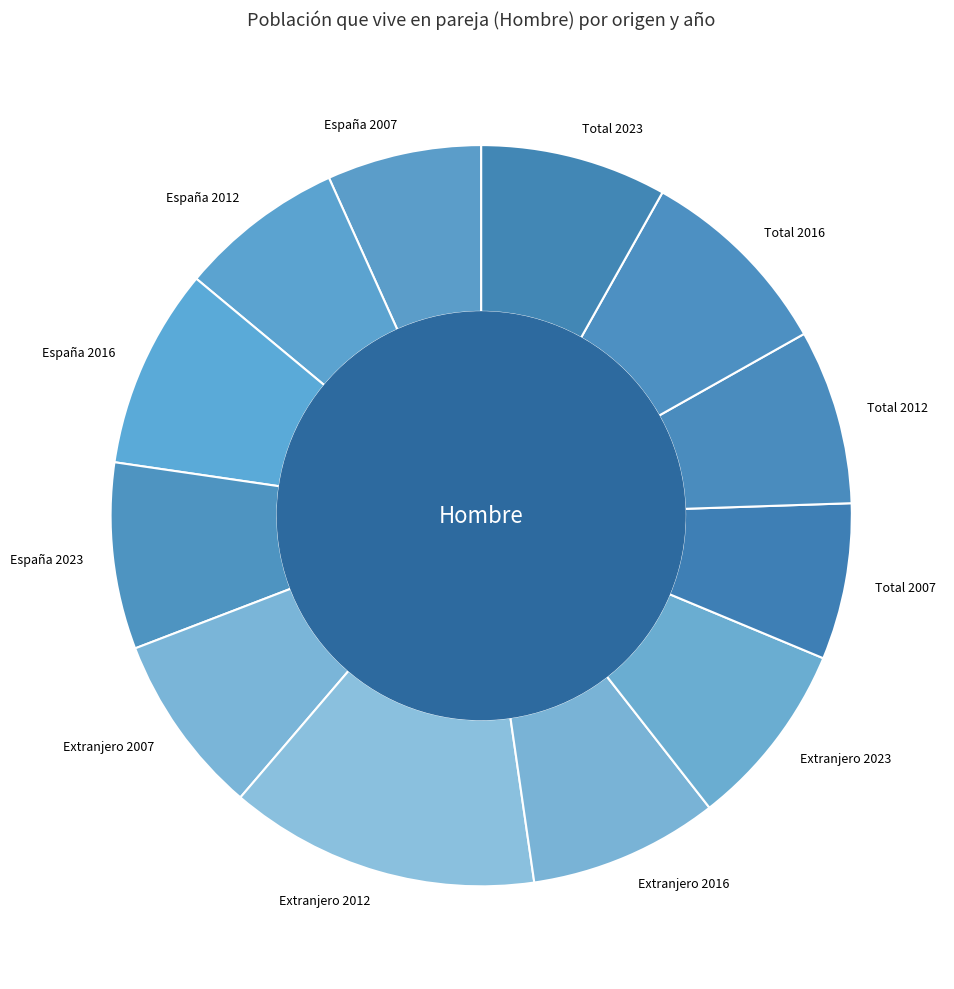

Is there a majority slice in this chart?

No